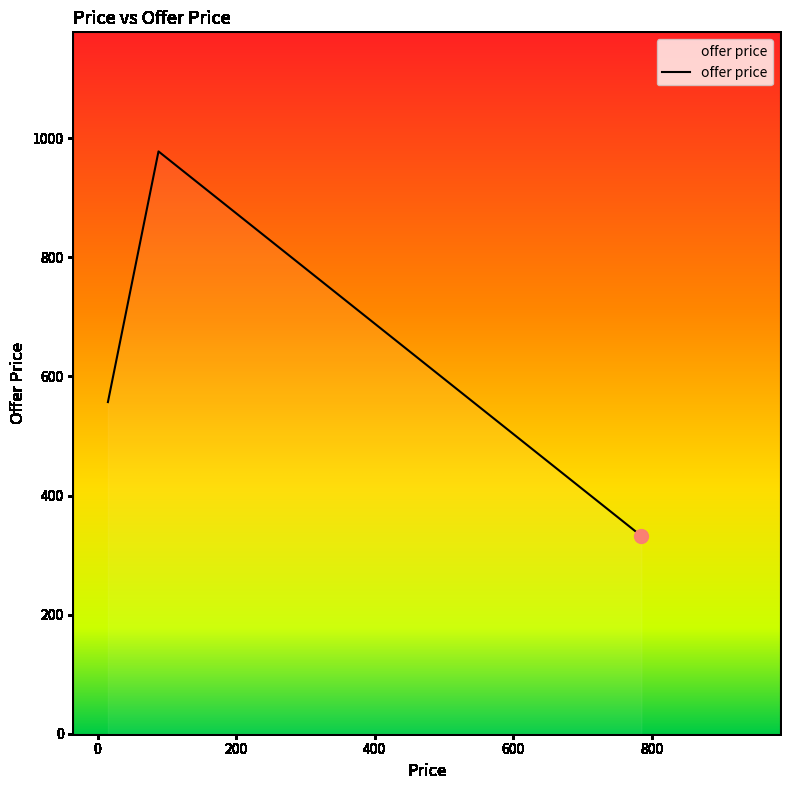

What is the sum of all values?

1867